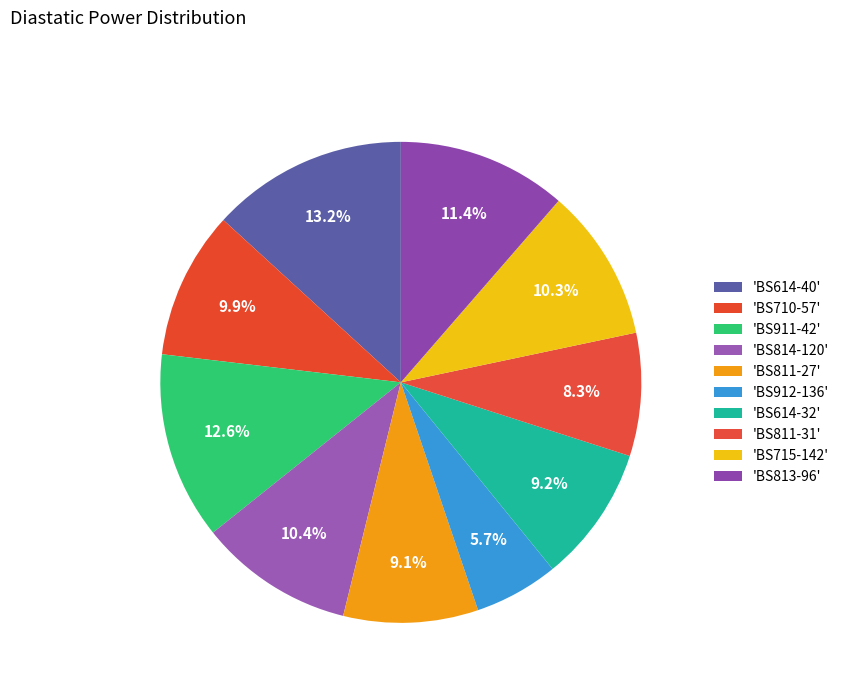

Is there any slice that represents more than half of the pie?

No